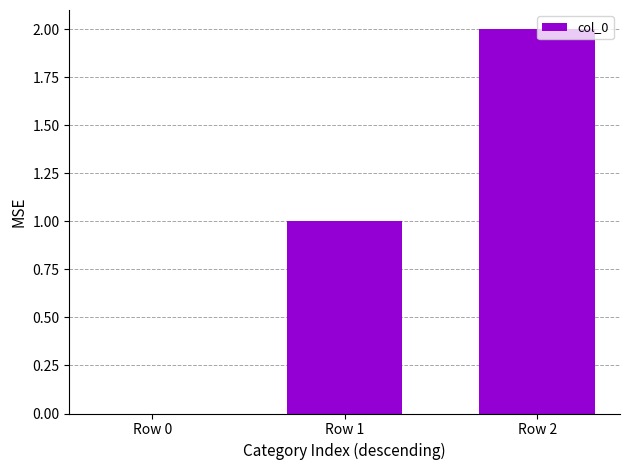

Are the bars horizontal?

No